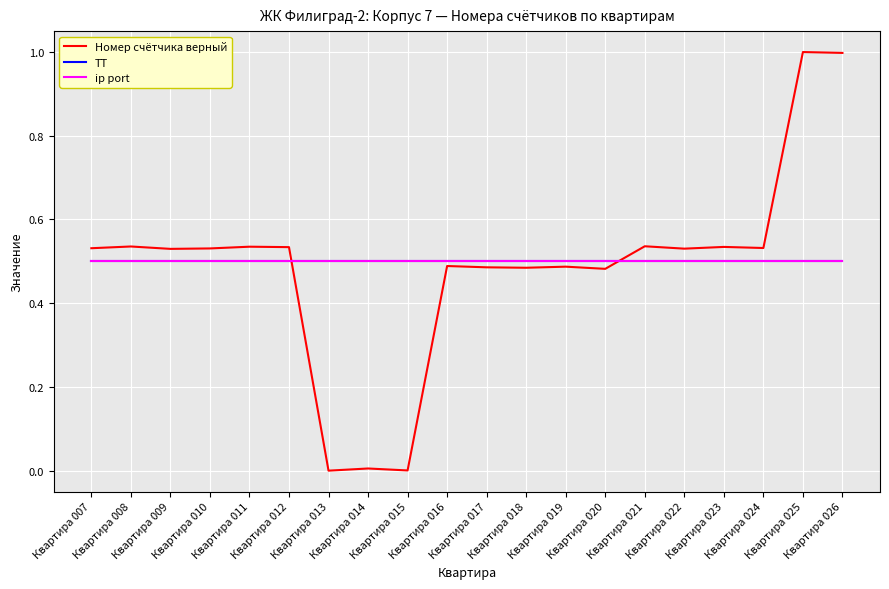

Which series has the largest total across all categories?

ТТ